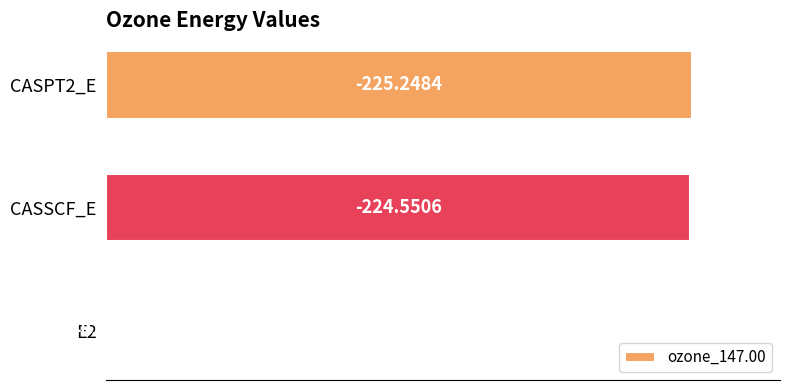

What is the difference between the second highest and minimum values?

223.9